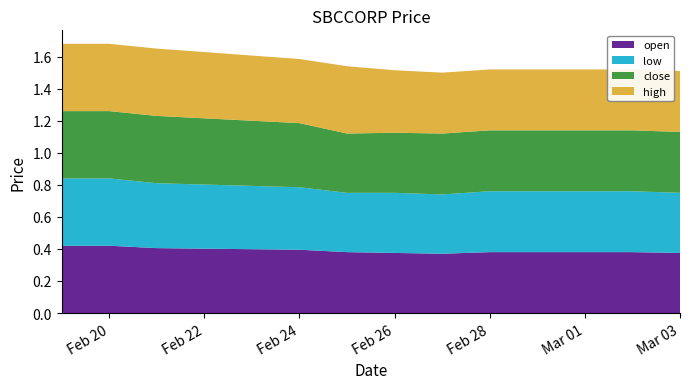

Reading left to right, extract all data points from this chart.

open: 0.4	0.4	0.4	0.4	0.4	0.4	0.4	0.4	0.4	0.4
low: 0.4	0.4	0.4	0.4	0.4	0.4	0.4	0.4	0.4	0.4
close: 0.4	0.4	0.4	0.4	0.4	0.4	0.4	0.4	0.4	0.4
high: 0.4	0.4	0.4	0.4	0.4	0.4	0.4	0.4	0.4	0.4